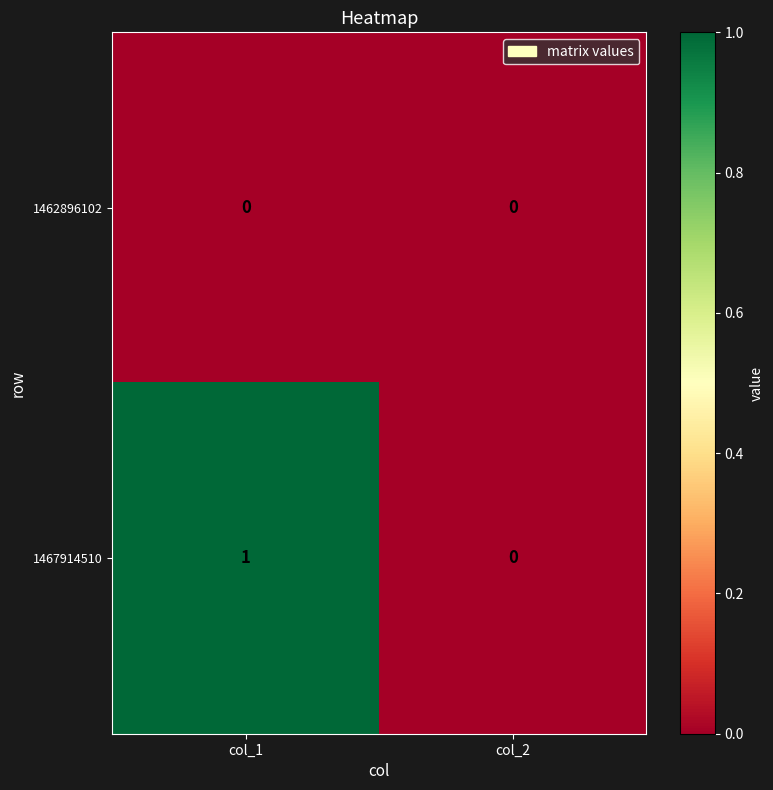

What is the greatest value displayed?

1